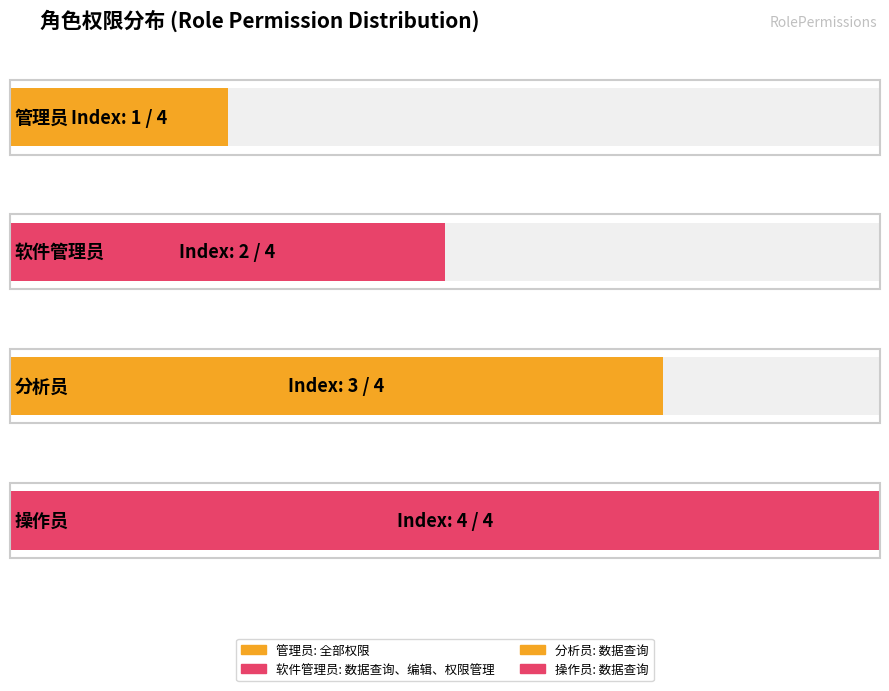

Count the values in the range 2 to 4.

3